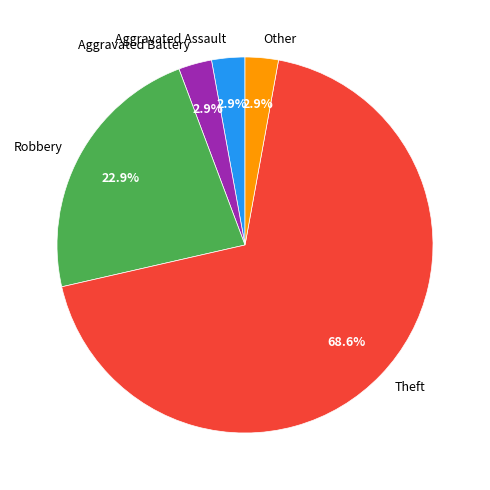

To the nearest percent, what is the difference between the largest and smallest slice percentages?

66%